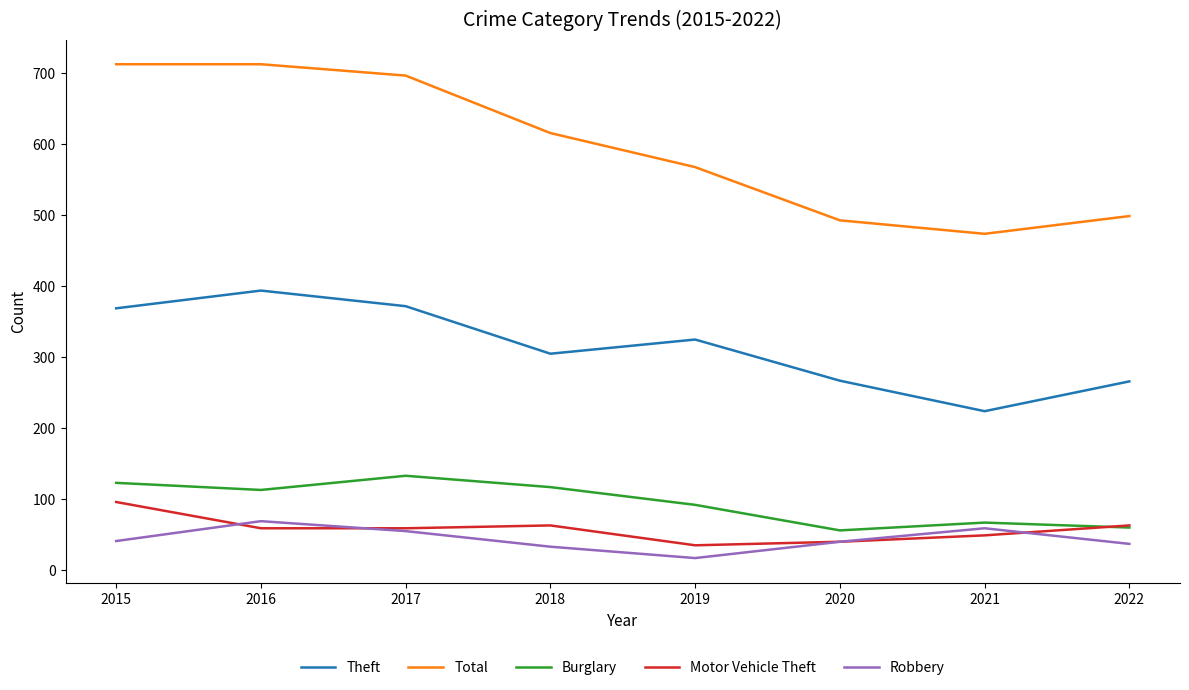

Is the value of Total at 2020 greater than the value of Burglary at 2022?

Yes